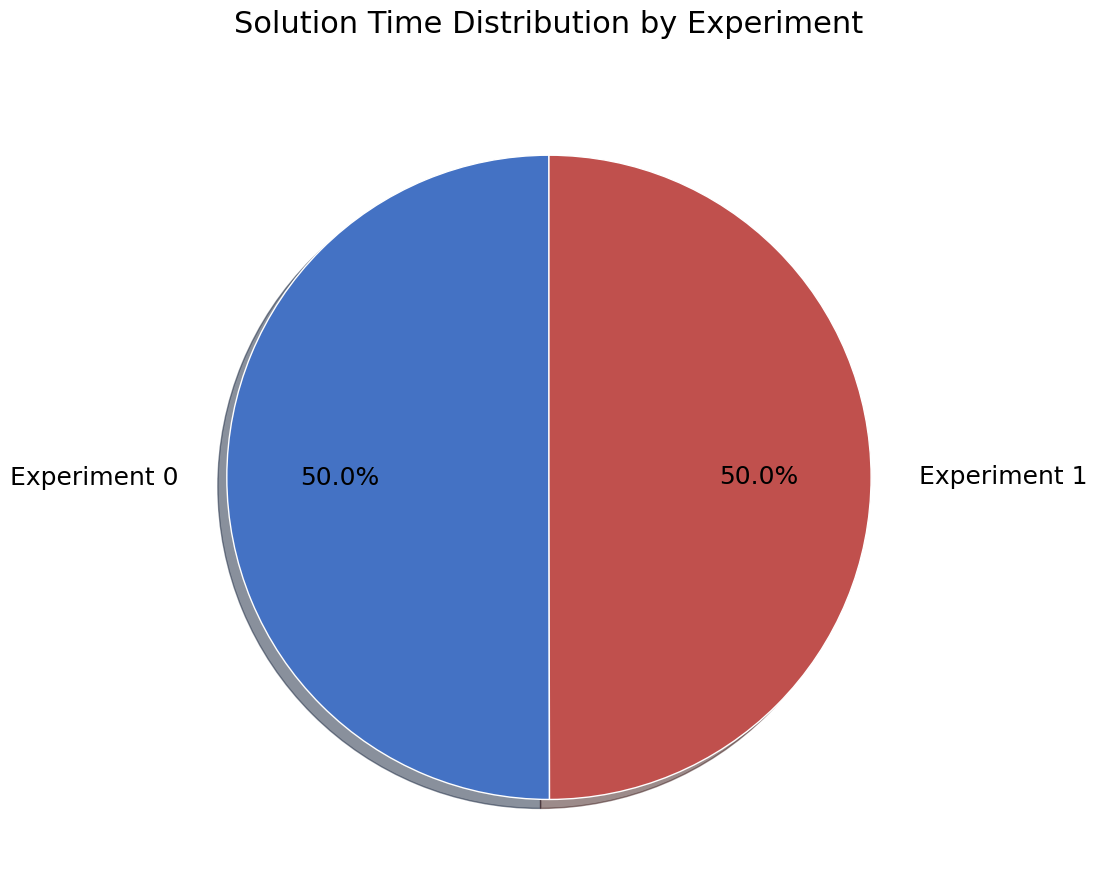

What percentage do Experiment 1 and Experiment 0 together represent?

100.0%